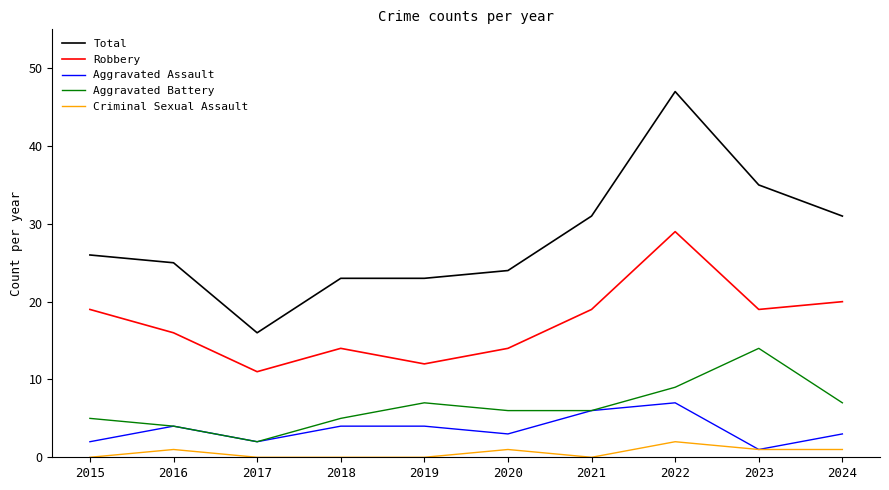

What value does the Total series have at 2022, to the nearest 5?

45